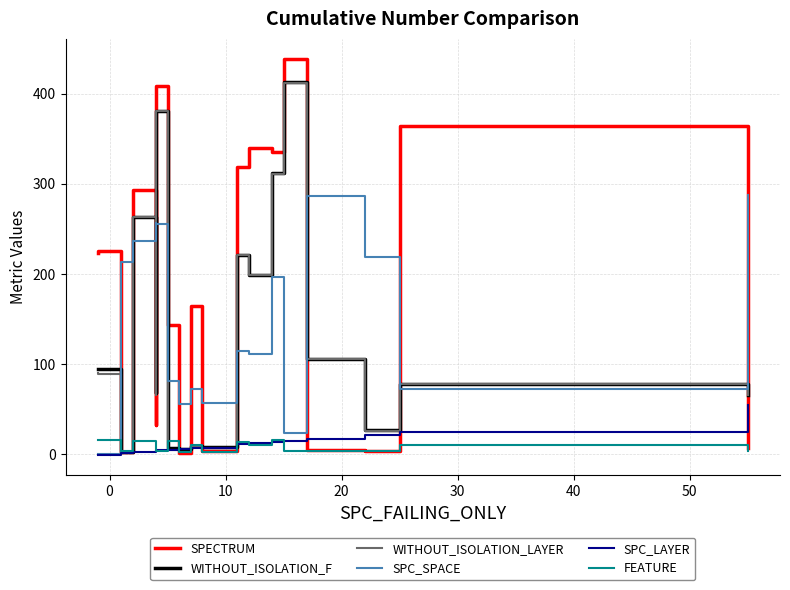

What are all the series names shown in the legend?

SPECTRUM, WITHOUT_ISOLATION_F, WITHOUT_ISOLATION_LAYER, SPC_SPACE, SPC_LAYER, FEATURE